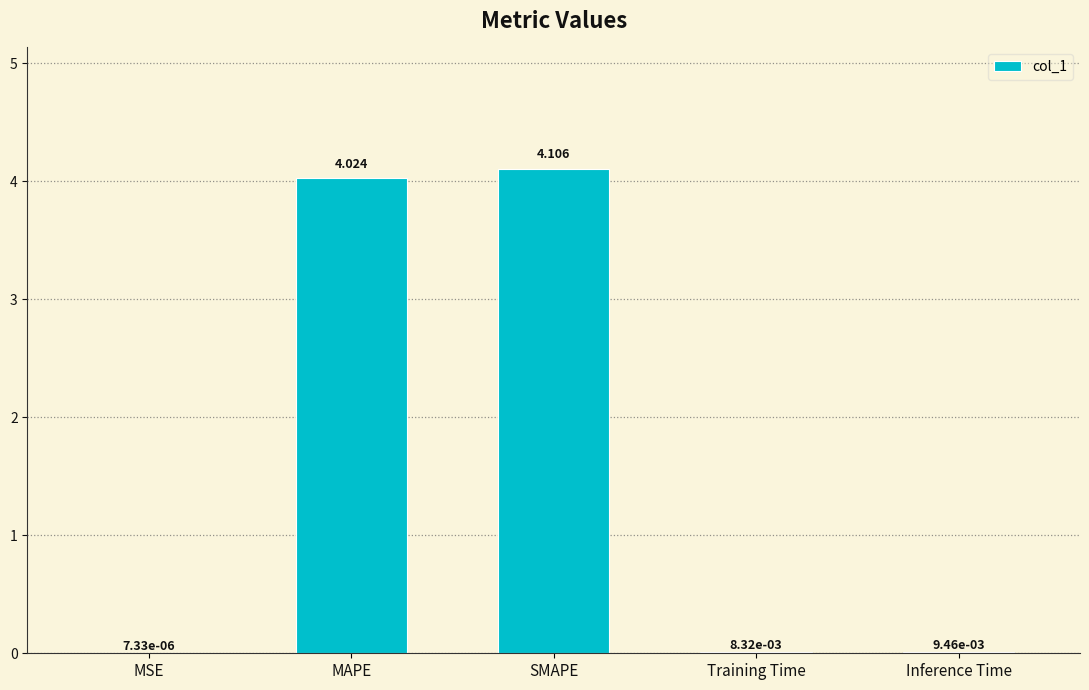

Between MAPE and Inference Time, which is larger?

MAPE